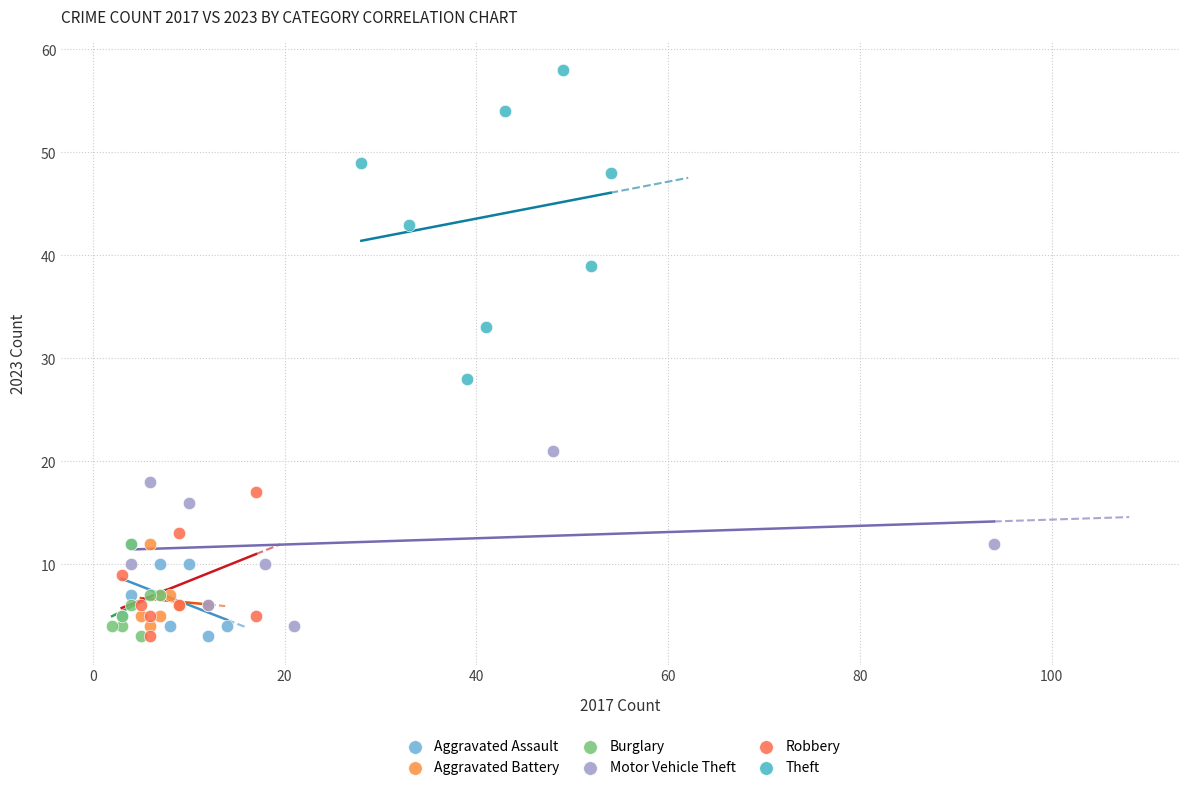

Which series reaches the maximum Y coordinate?

Theft